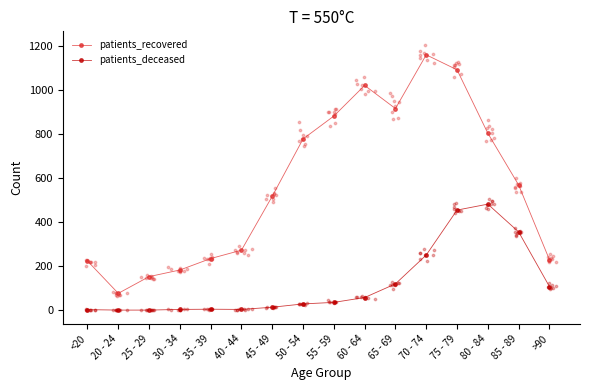

Which series has the largest total across all categories?

patients_recovered